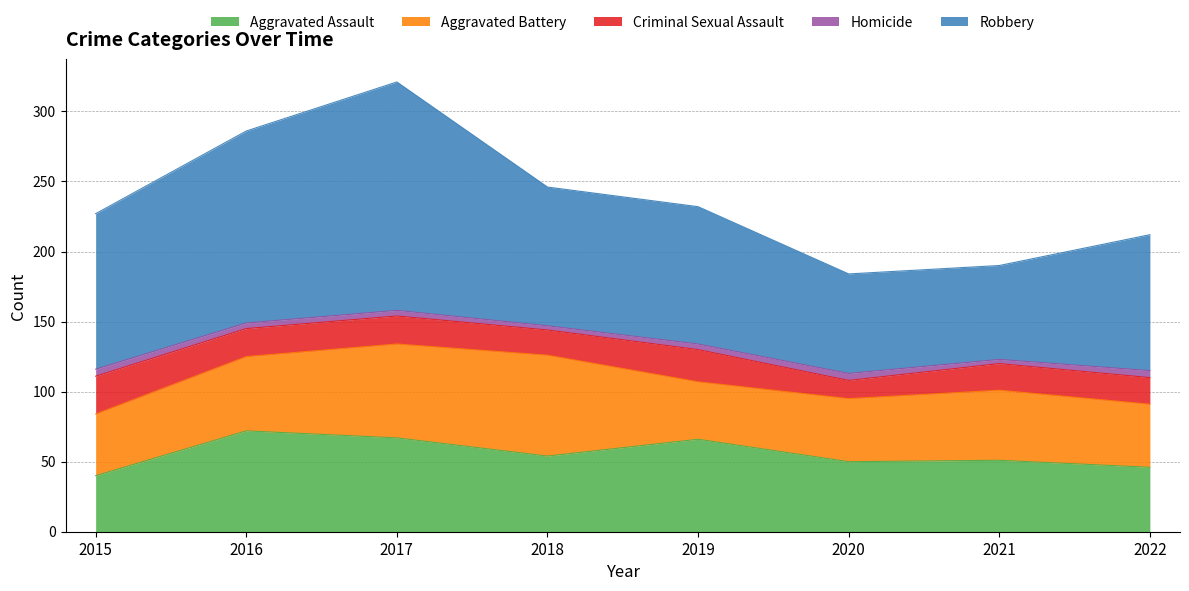

Reading left to right, what are all the values shown in this chart?

Aggravated Assault: 40	72	67	54	66	50	51	46
Aggravated Battery: 44	53	67	72	41	45	50	45
Criminal Sexual Assault: 27	20	20	18	23	13	19	19
Homicide: 5	4	4	3	4	5	3	5
Robbery: 111	137	163	99	98	71	67	97